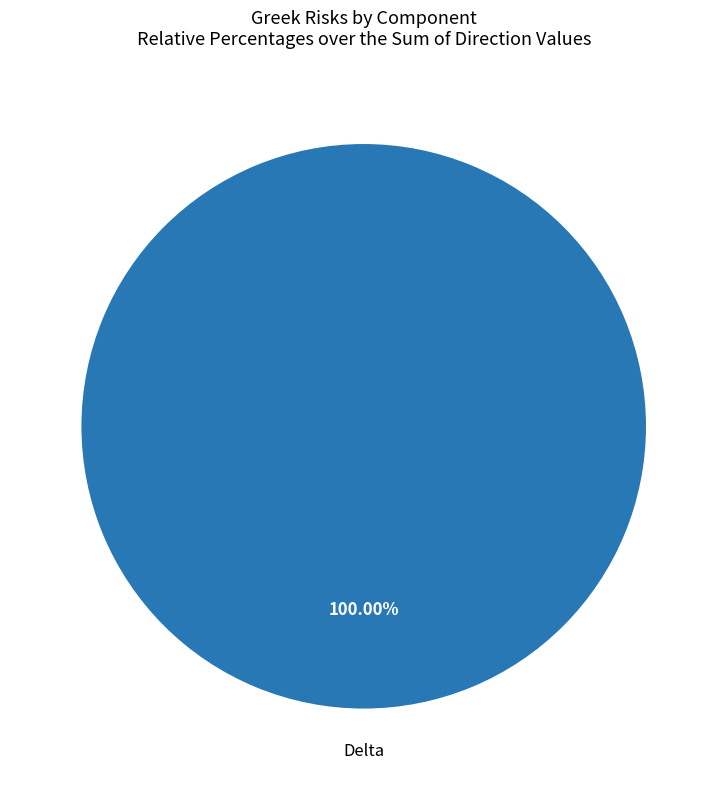

Does any single category account for the majority?

Yes